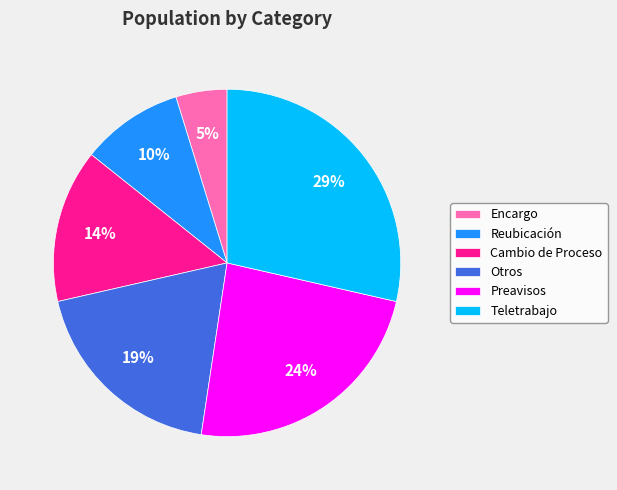

How many segments does this pie chart have?

6